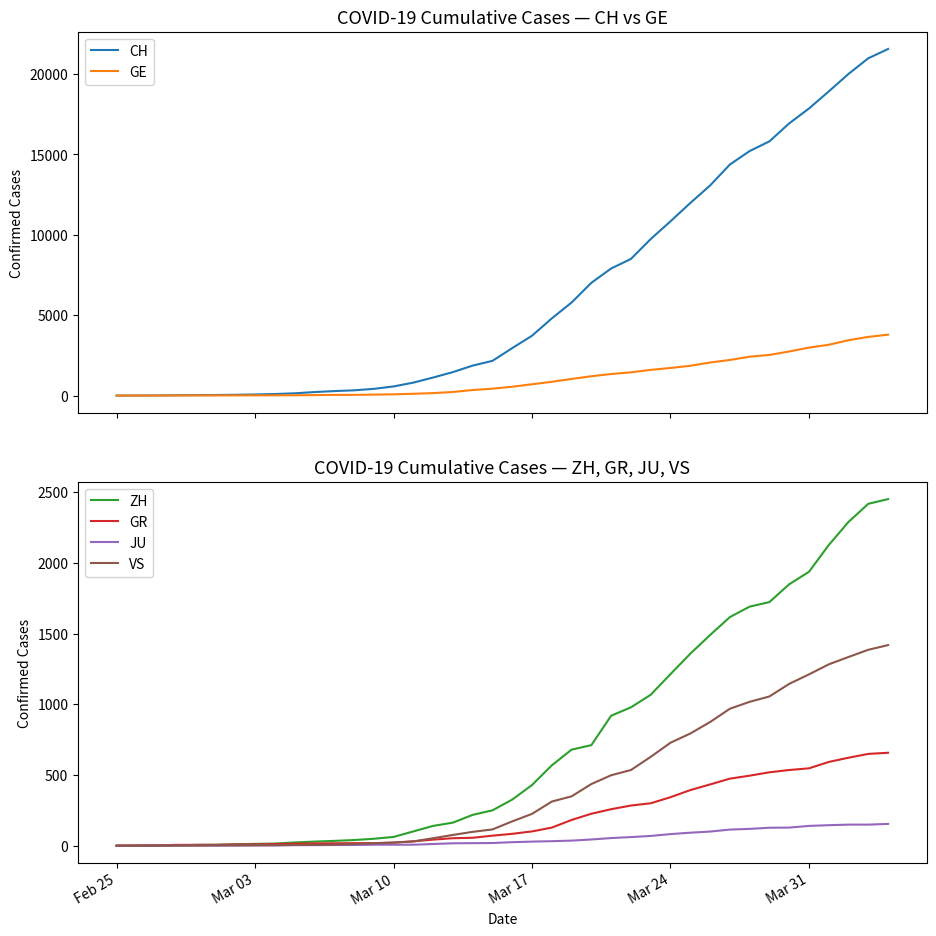

True or false: ZH has more than 0 interior local peaks.

False